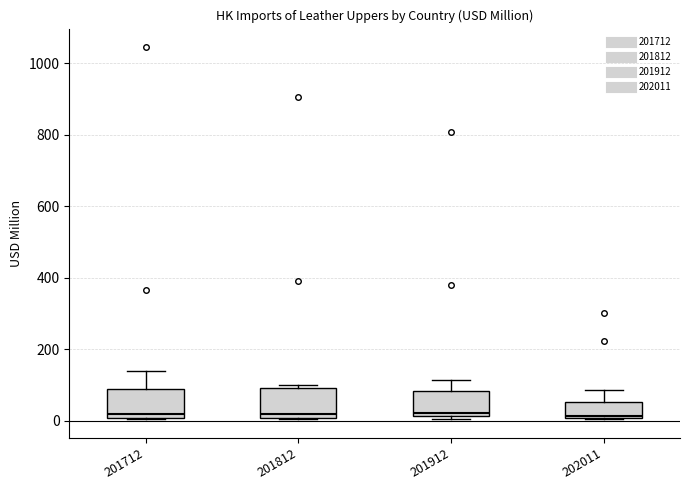

Reading left to right, read every box against the y-axis: the position of its median line, the range the box covers, and the ends of its whiskers. The values are not printed on the chart, so give them approximately, as read against the axis.

201712: median 20, box 0 to 80, whiskers 0 to 140
201812: median 20, box 0 to 100, whiskers 0 to 100 (just above the box's upper edge)
201912: median 20 (just above the box's lower edge), box 20 to 80, whiskers 0 to 120
202011: median 20, box 0 to 60, whiskers 0 to 80